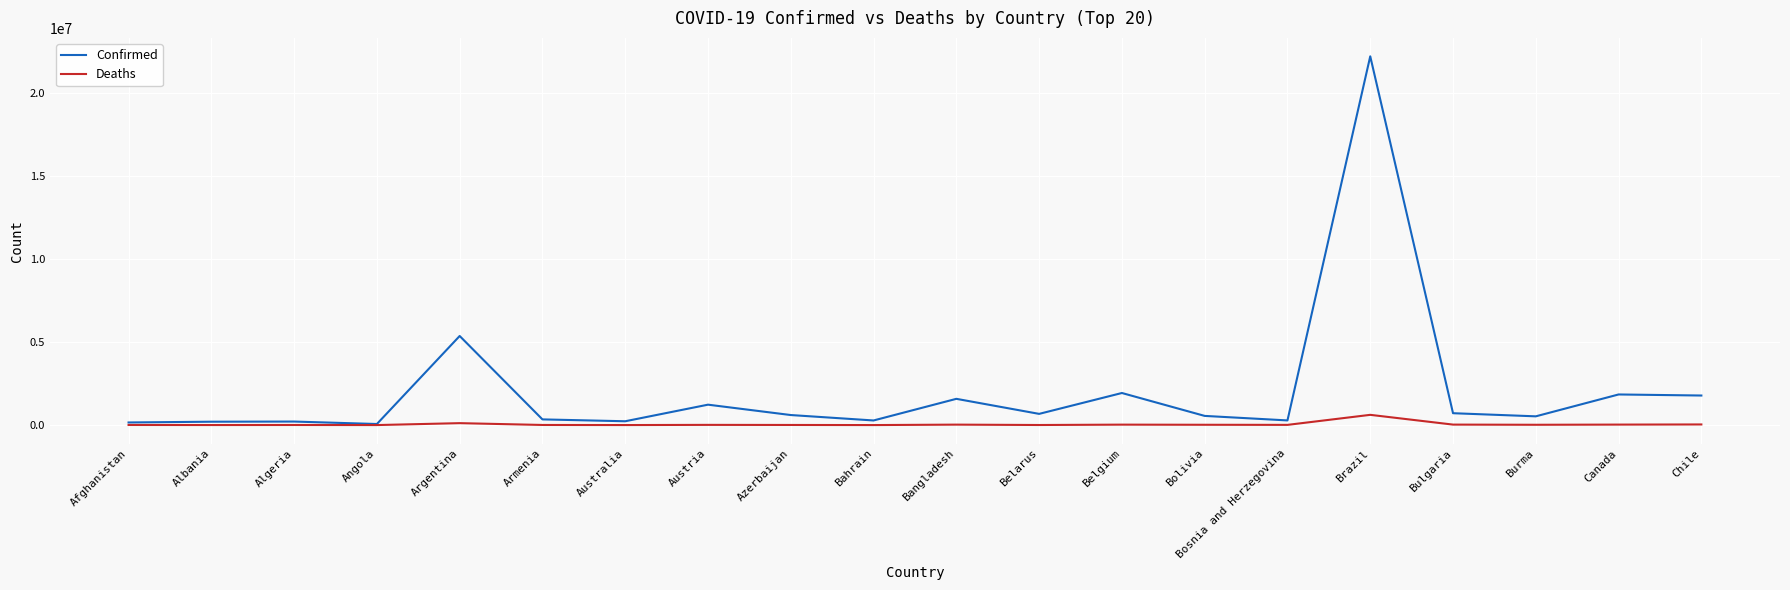

What is the difference between the highest and lowest values at Angola?

63667